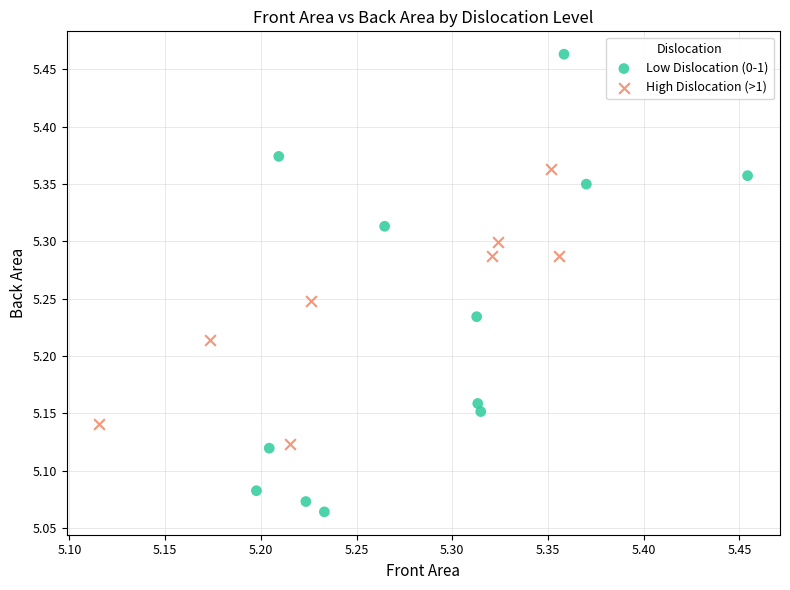

Which series reaches the minimum Y coordinate?

Low Dislocation (0-1)